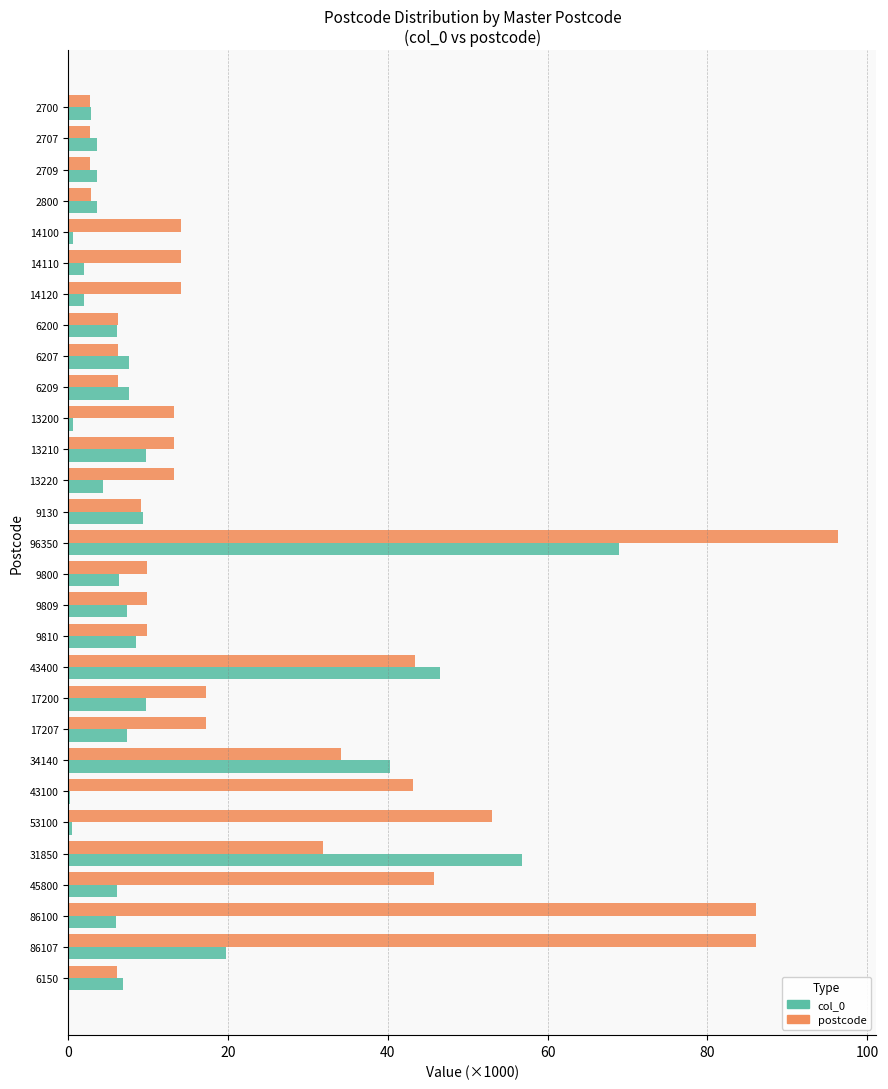

Which label corresponds to the largest value in the chart?

96350